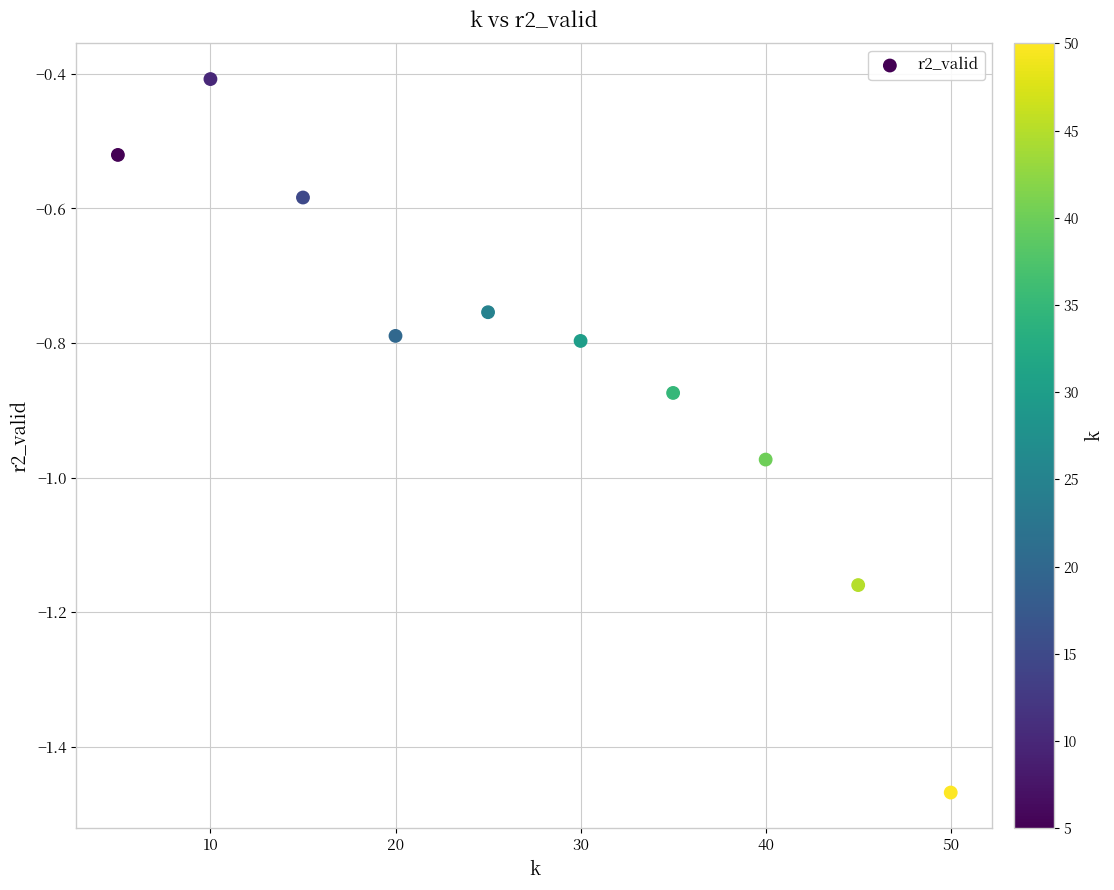

What is the range of X values (max minus min)?

45.0